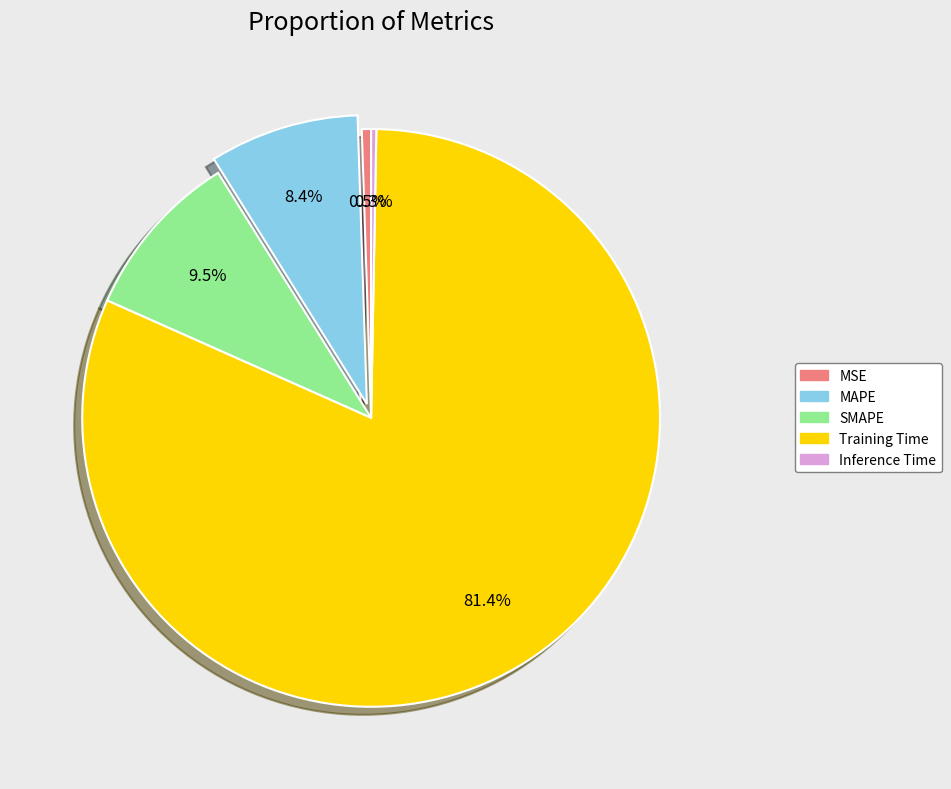

Does MAPE represent more than half of the total?

No